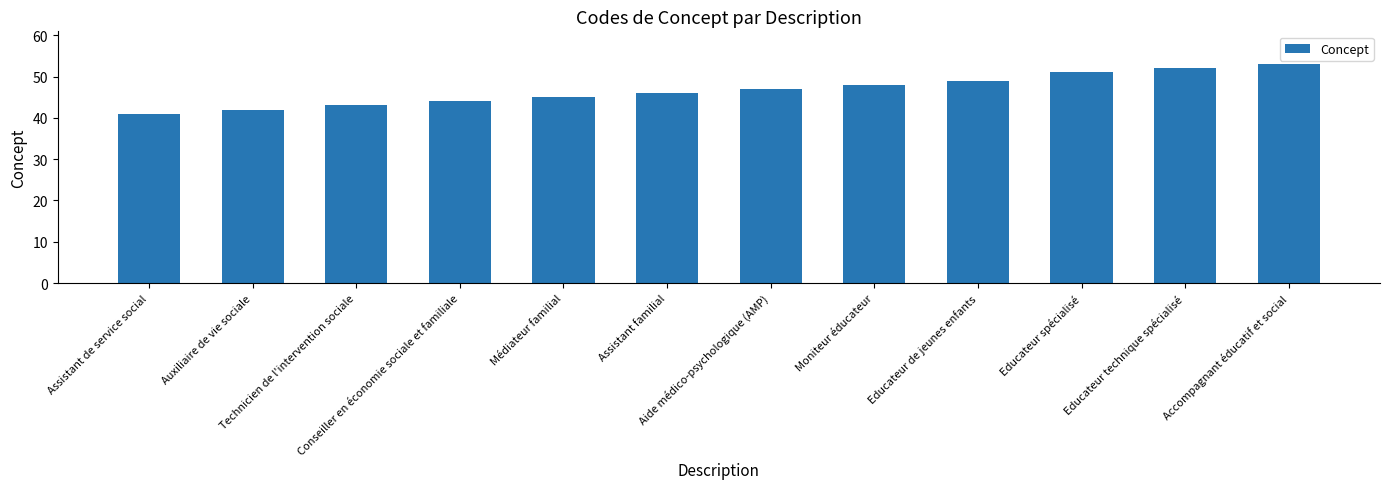

How many distinct data groups are displayed?

1